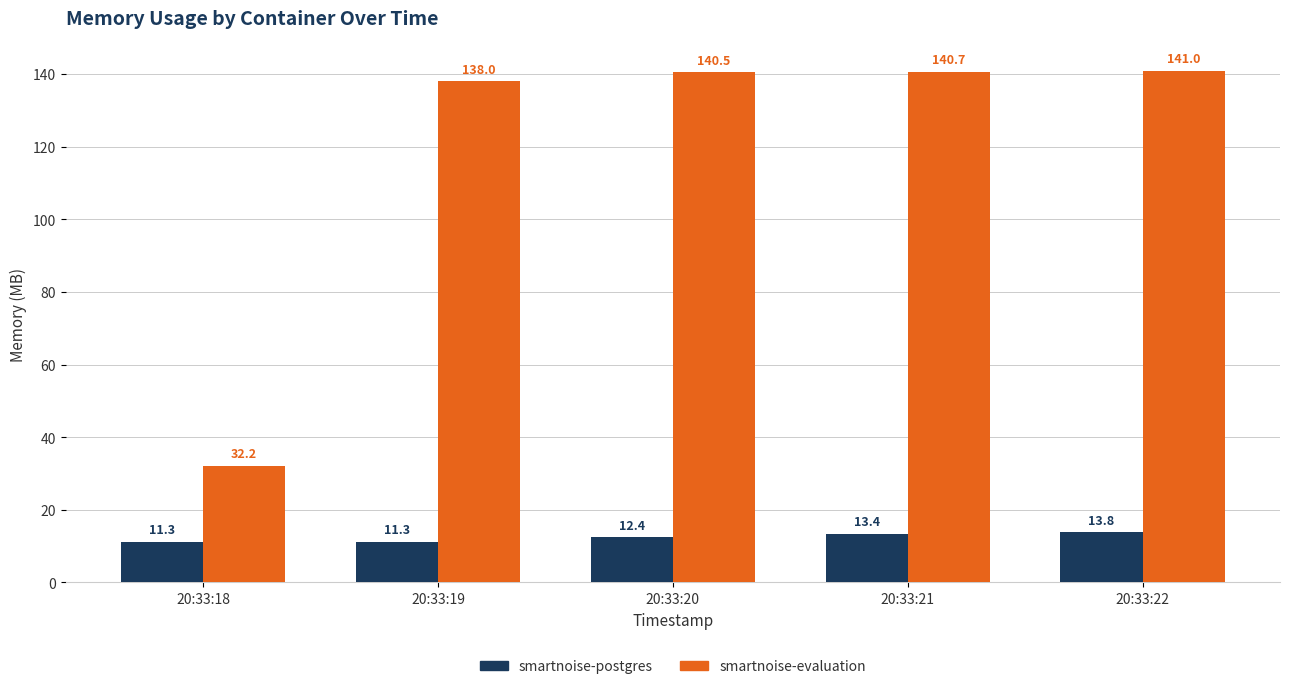

Which category has the highest value across all series?

20:33:22